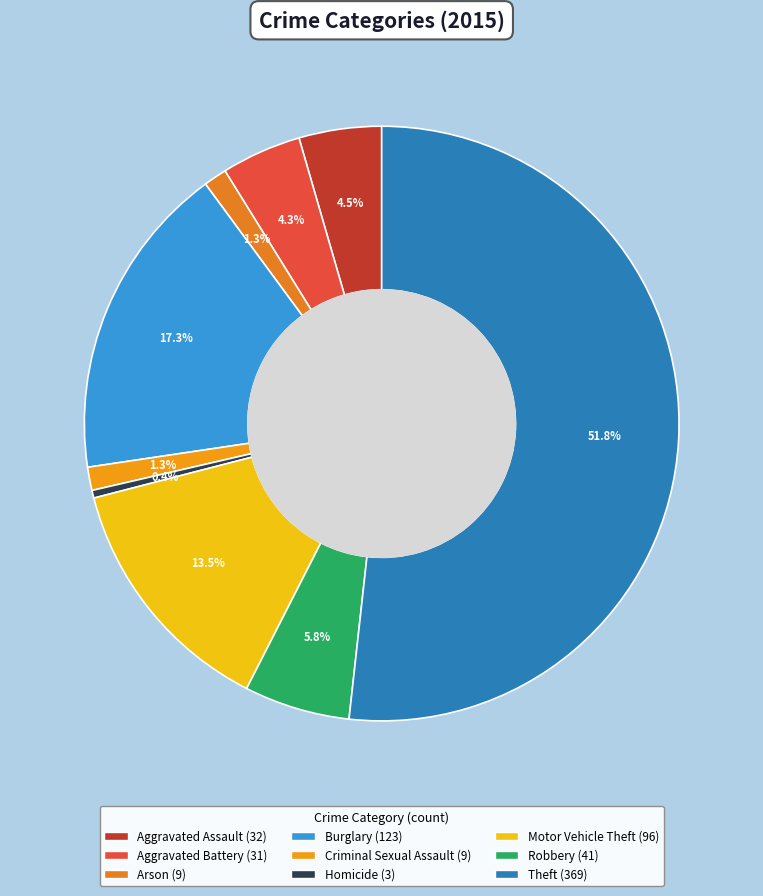

What is the smallest slice in the pie chart?

Homicide